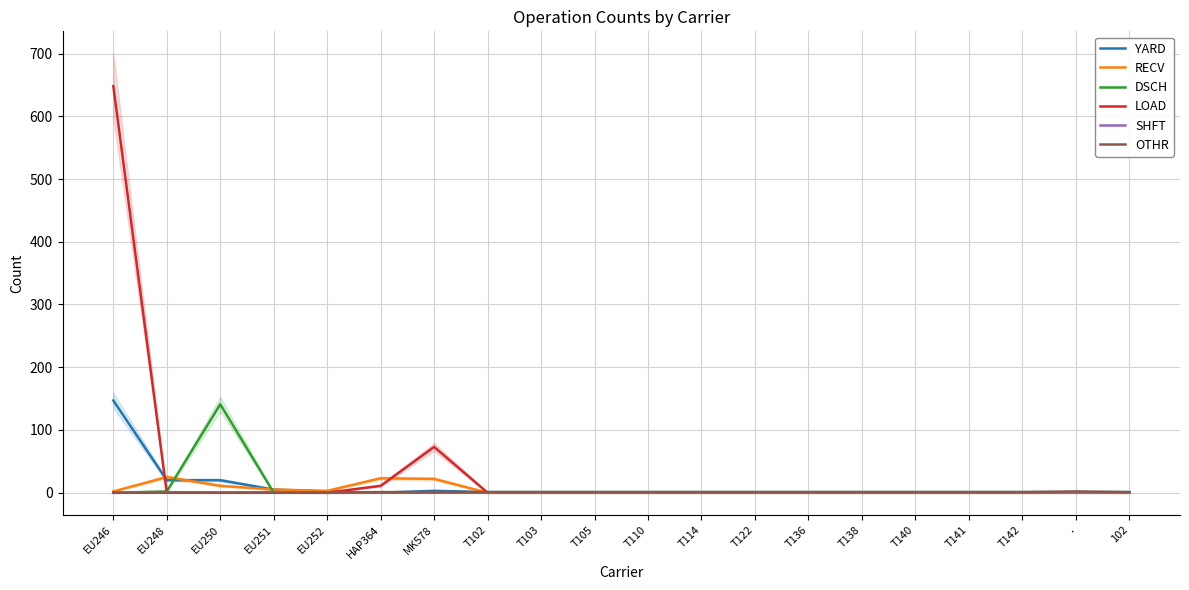

At which category is the sum across all series the highest?

EU246